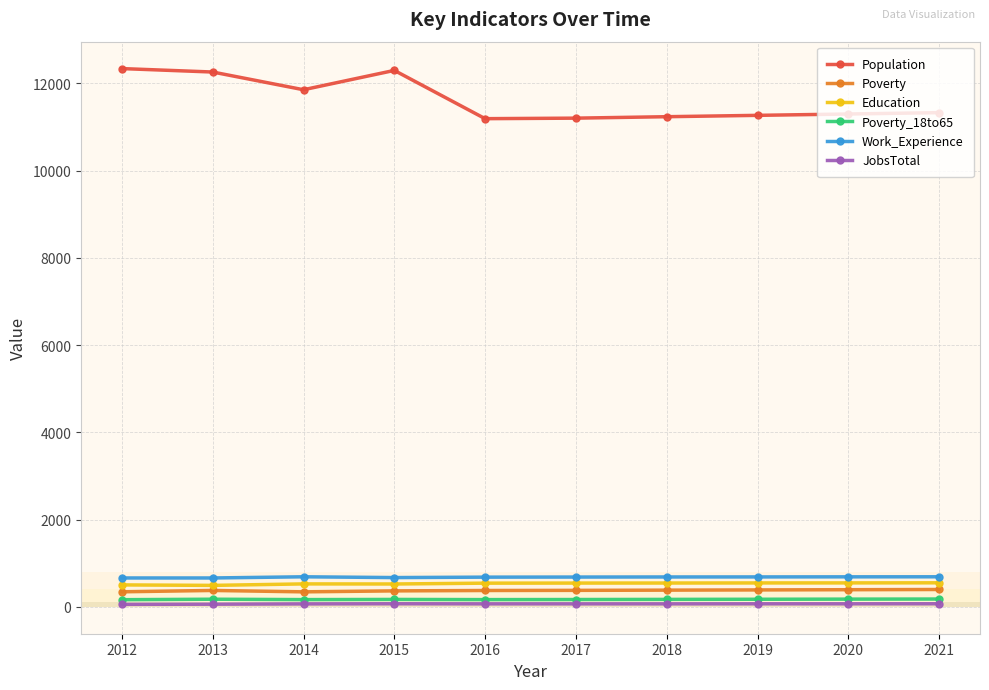

Is the value of Poverty_18to65 at 2020 greater than the value of Work_Experience at 2016?

No